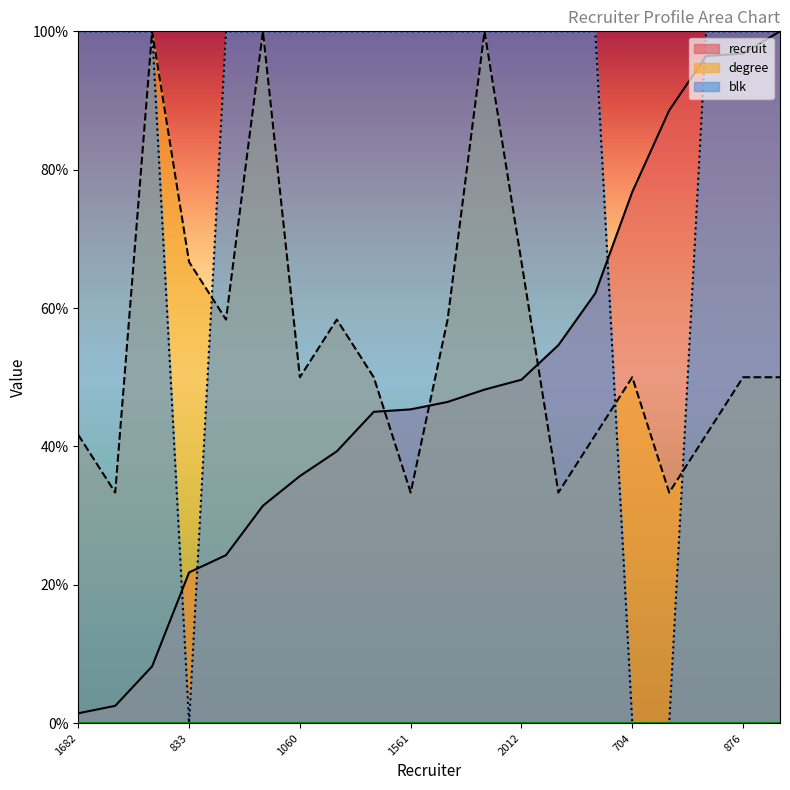

The blk series shows 100.0 at 1060. True or false?

True